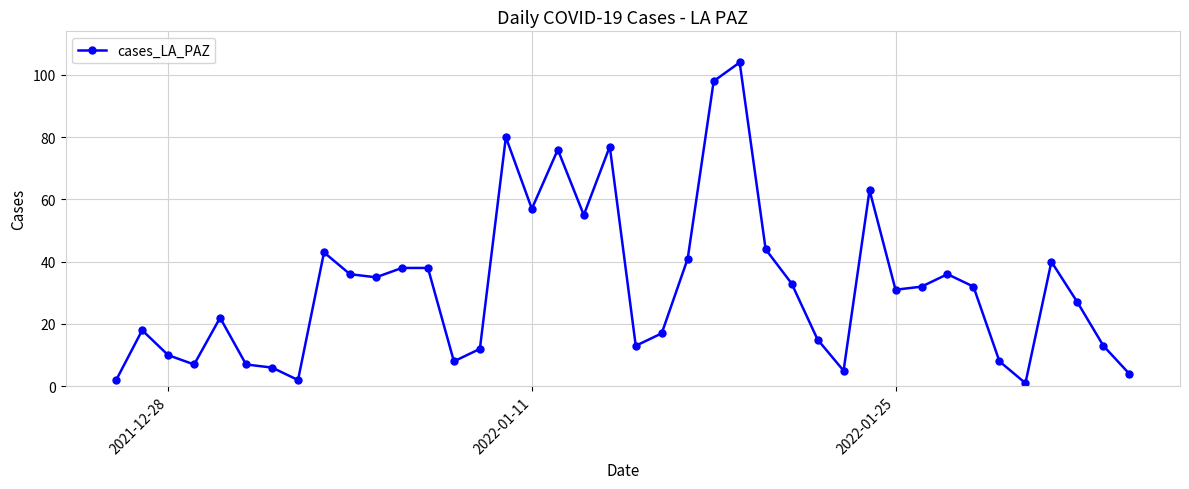

What is the average value?

32